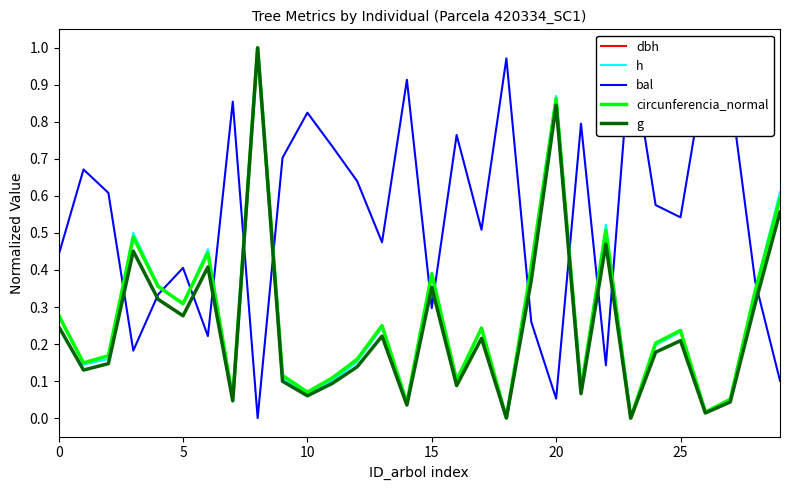

True or false: dbh has a value of 0.3 at 24.

False